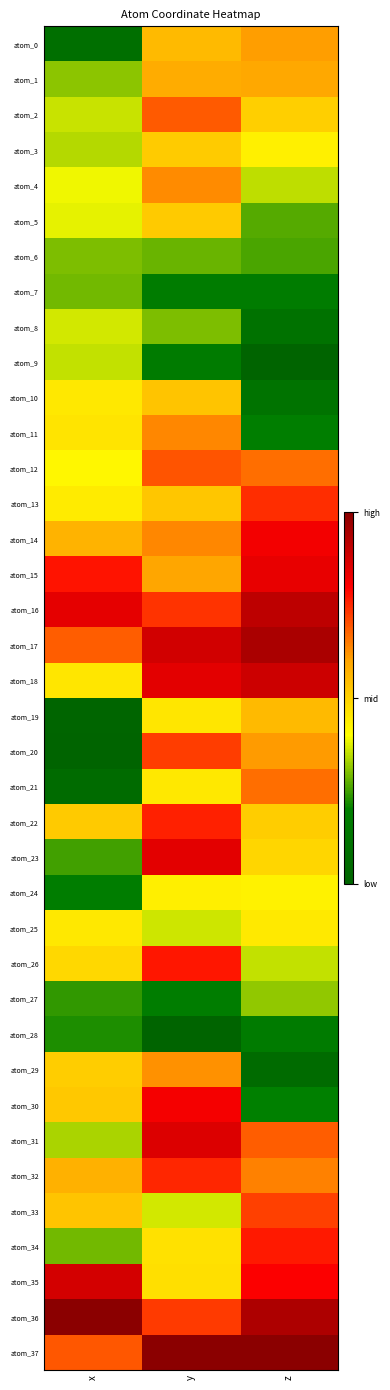

Reading right to left, list all the values displayed in this chart.

atom_0: z=0.6	y=0.6	x=0.1
atom_1: z=0.6	y=0.6	x=0.3
atom_2: z=0.5	y=0.7	x=0.4
atom_3: z=0.4	y=0.5	x=0.3
atom_4: z=0.3	y=0.6	x=0.4
atom_5: z=0.3	y=0.5	x=0.4
atom_6: z=0.3	y=0.3	x=0.3
atom_7: z=0.2	y=0.2	x=0.3
atom_8: z=0.1	y=0.3	x=0.4
atom_9: z=0.0	y=0.2	x=0.4
atom_10: z=0.1	y=0.5	x=0.5
atom_11: z=0.2	y=0.6	x=0.5
atom_12: z=0.7	y=0.7	x=0.4
atom_13: z=0.7	y=0.5	x=0.4
atom_14: z=0.8	y=0.6	x=0.6
atom_15: z=0.8	y=0.6	x=0.8
atom_16: z=0.9	y=0.7	x=0.8
atom_17: z=0.9	y=0.9	x=0.7
atom_18: z=0.9	y=0.8	x=0.5
atom_19: z=0.6	y=0.5	x=0.0
atom_20: z=0.6	y=0.7	x=0.0
atom_21: z=0.7	y=0.4	x=0.1
atom_22: z=0.5	y=0.8	x=0.5
atom_23: z=0.5	y=0.8	x=0.3
atom_24: z=0.4	y=0.4	x=0.2
atom_25: z=0.4	y=0.4	x=0.5
atom_26: z=0.4	y=0.8	x=0.5
atom_27: z=0.3	y=0.2	x=0.2
atom_28: z=0.2	y=0.0	x=0.2
atom_29: z=0.1	y=0.6	x=0.5
atom_30: z=0.2	y=0.8	x=0.5
atom_31: z=0.7	y=0.9	x=0.3
atom_32: z=0.6	y=0.8	x=0.6
atom_33: z=0.7	y=0.4	x=0.5
atom_34: z=0.8	y=0.5	x=0.3
atom_35: z=0.8	y=0.5	x=0.9
atom_36: z=0.9	y=0.7	x=1.0
atom_37: z=1.0	y=1.0	x=0.7